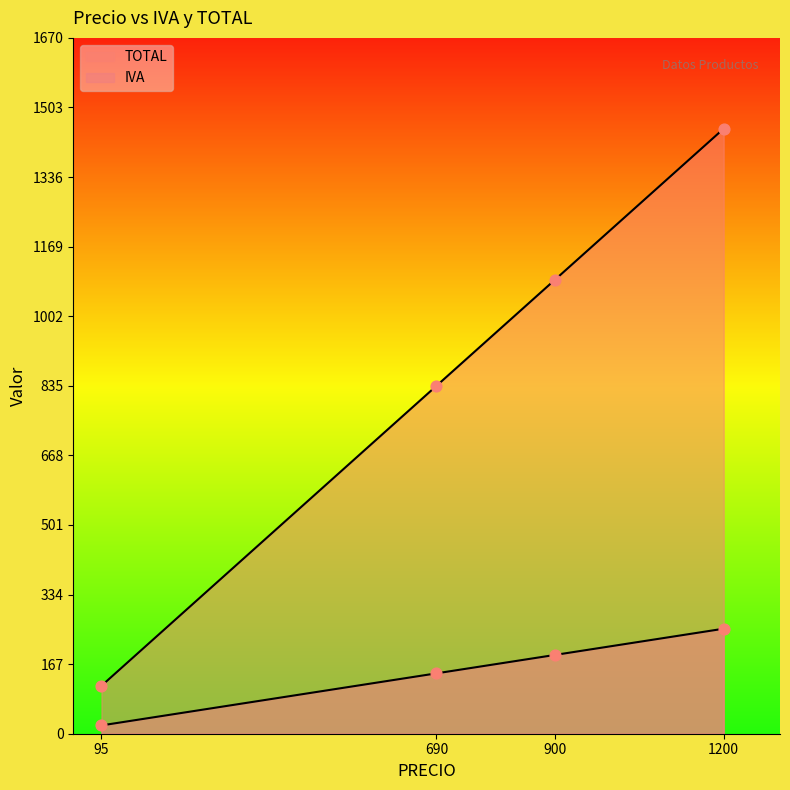

How many values in the TOTAL series are below 1089?

2